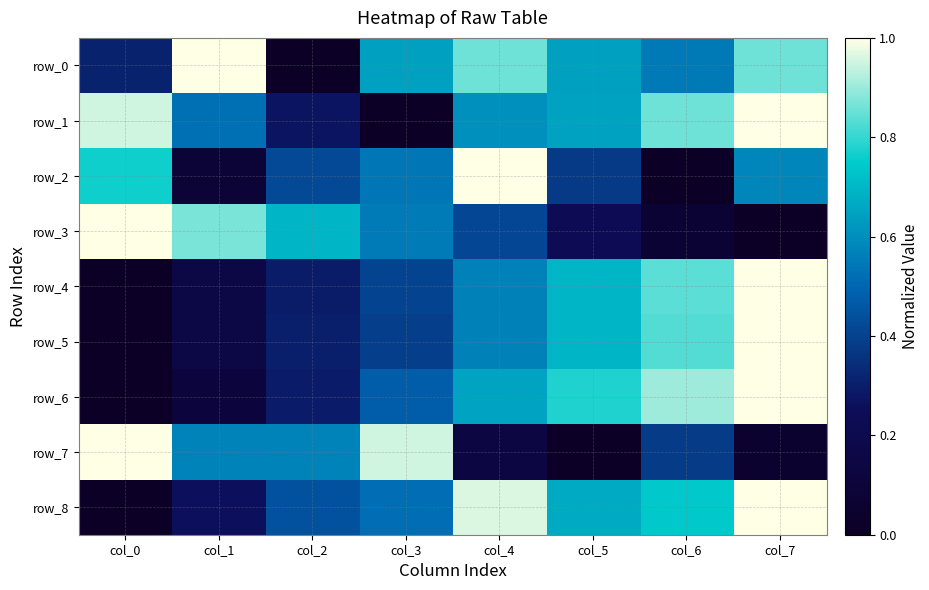

List the labels in order of row_2 value, largest first.

col_4, col_0, col_7, col_3, col_2, col_5, col_1, col_6